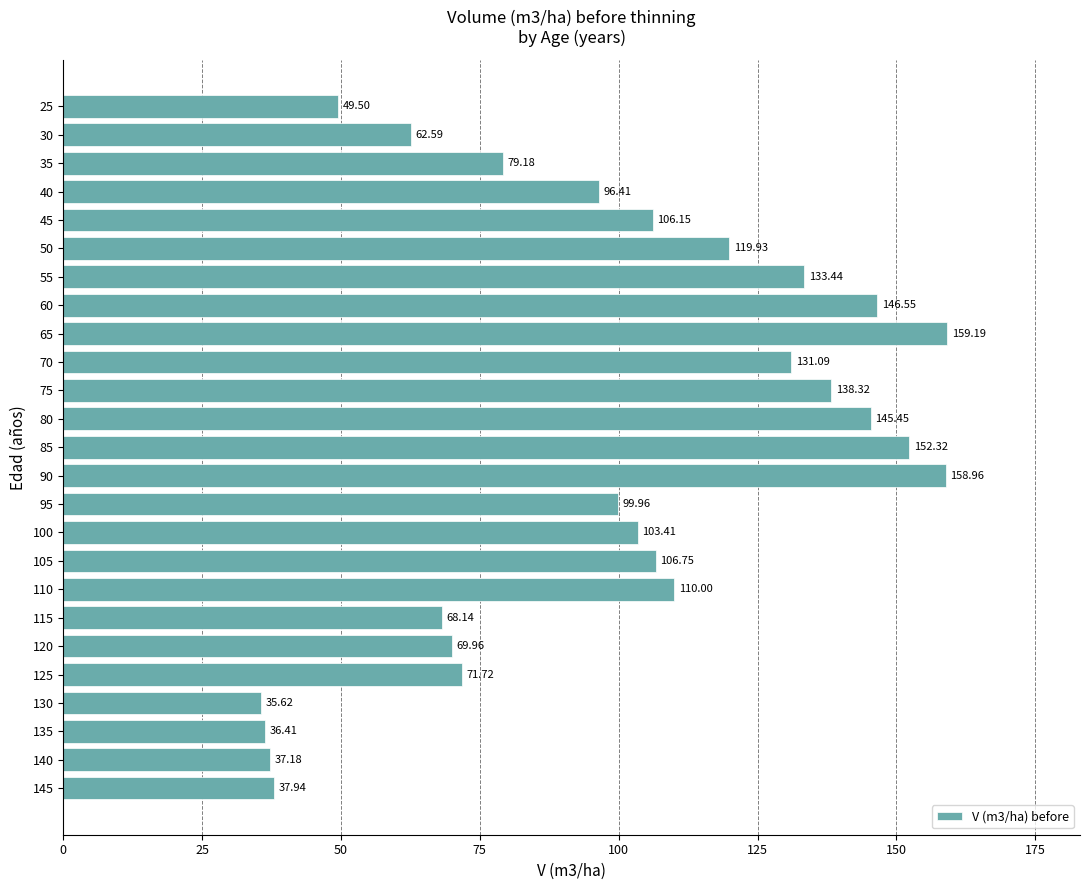

Which category has the highest value across all series?

65